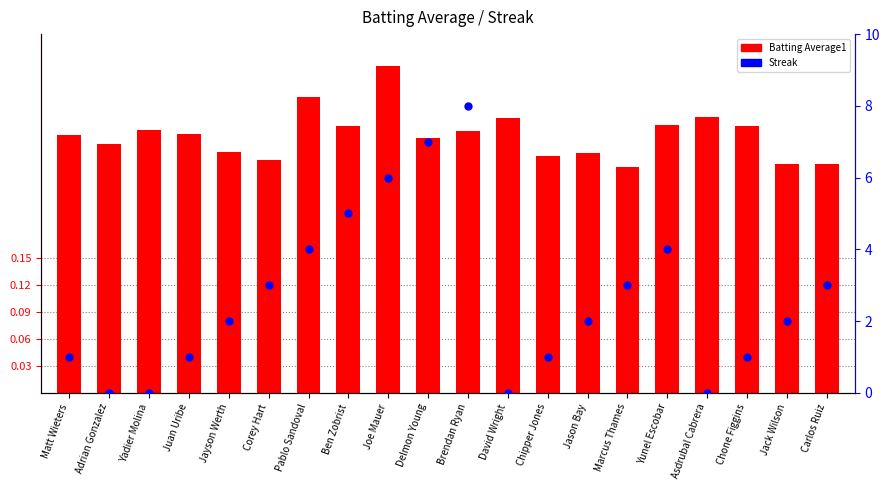

Is the value of Batting Average1 at Yadier Molina greater than the value of Streak at Jason Bay?

No